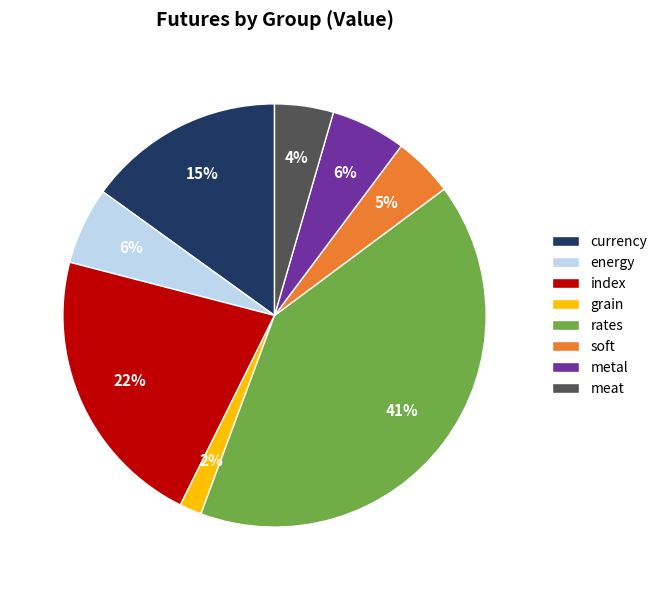

To the nearest percent, what portion does index represent?

22%